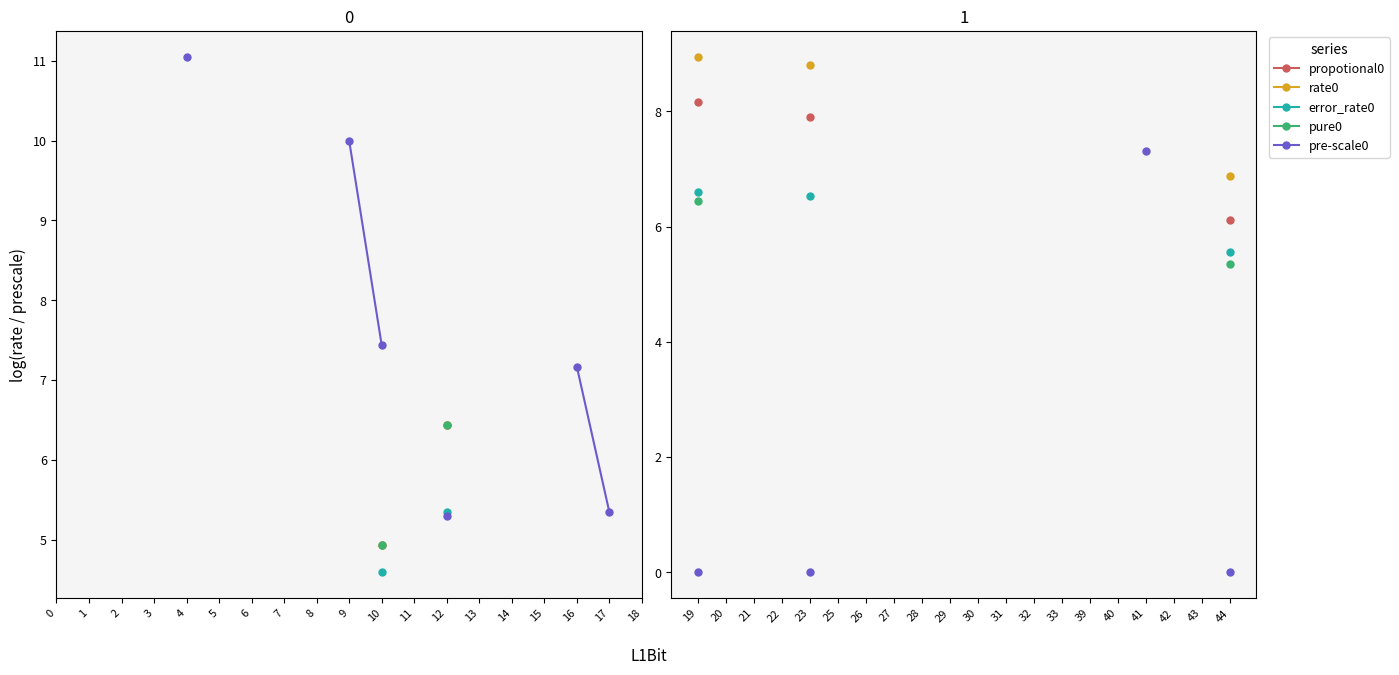

What is the highest value of the rate0 series?

8.9